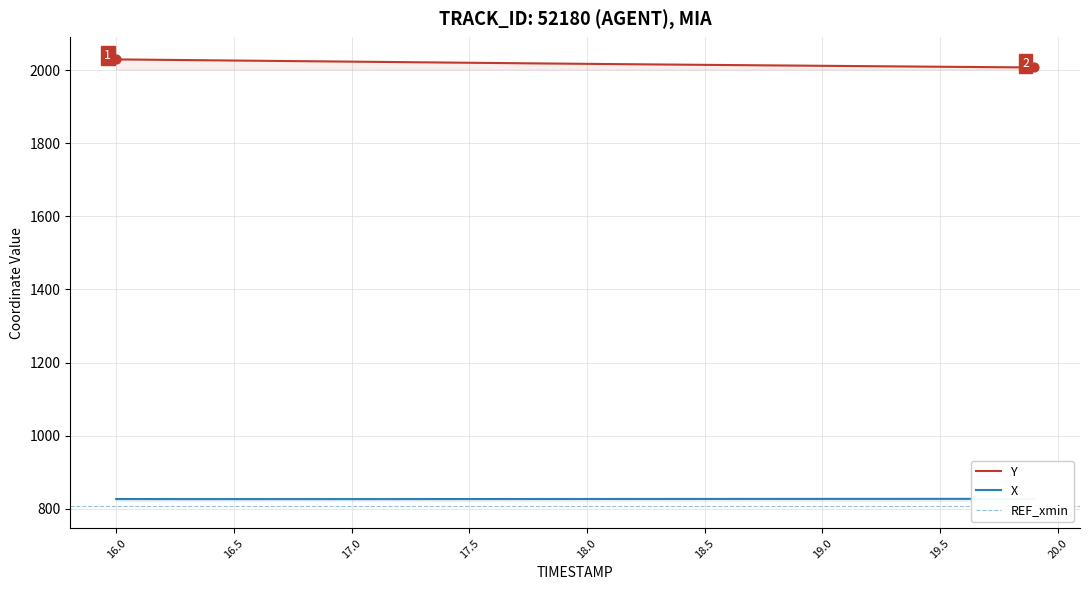

Is the value of X at 9 greater than the value of Y at 26?

No